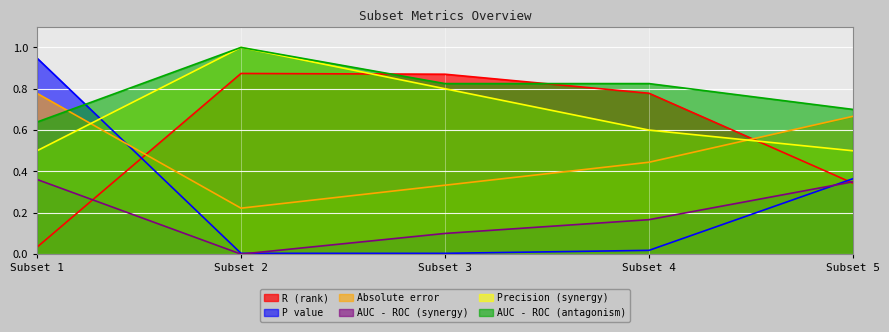

What is the minimum value for Precision (synergy)?

0.5